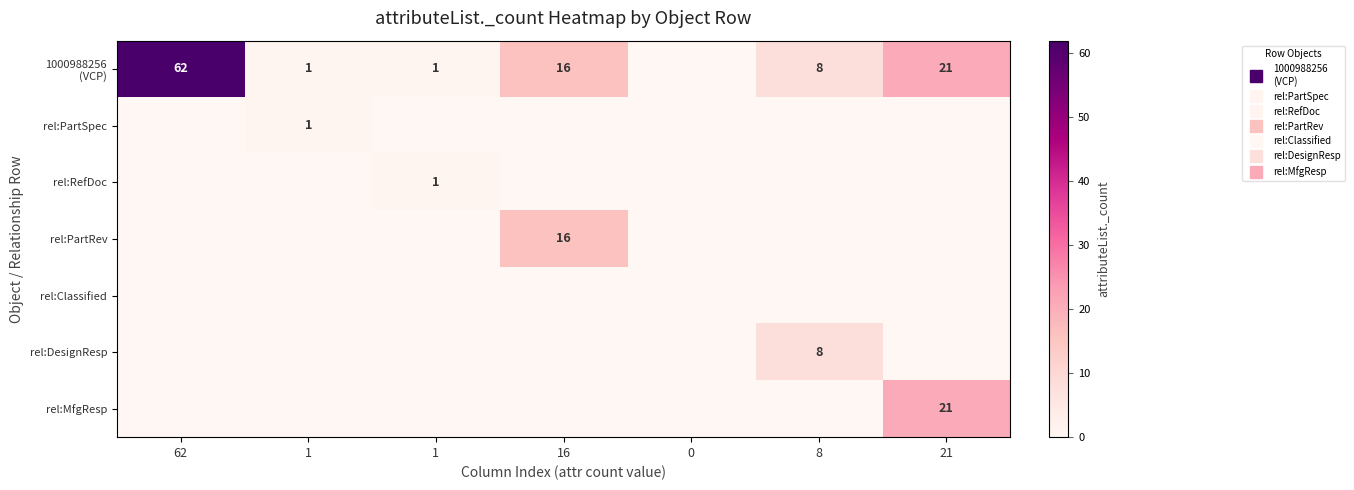

Which series has the largest range (max minus min)?

1000988256 (VCP)